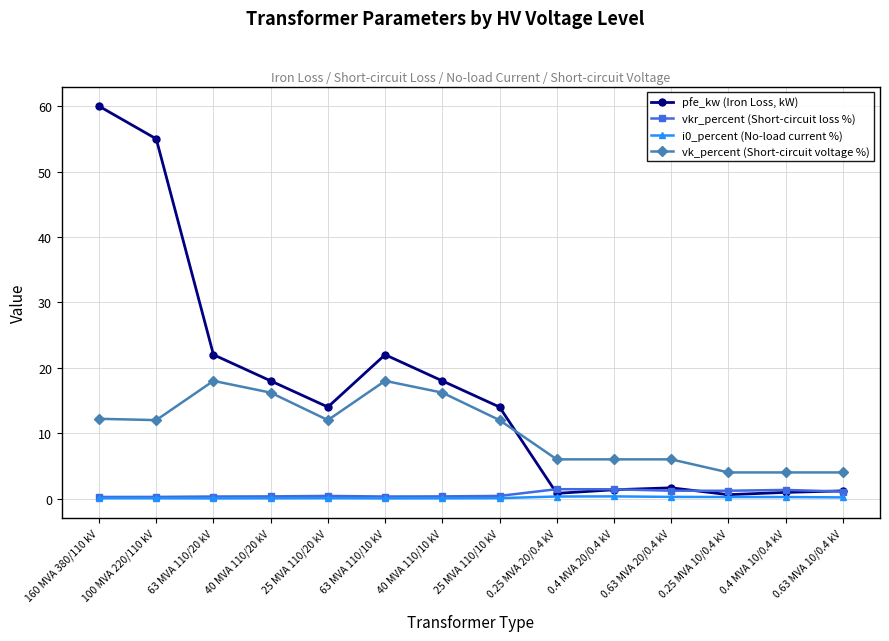

What is the greatest value displayed?

60.0